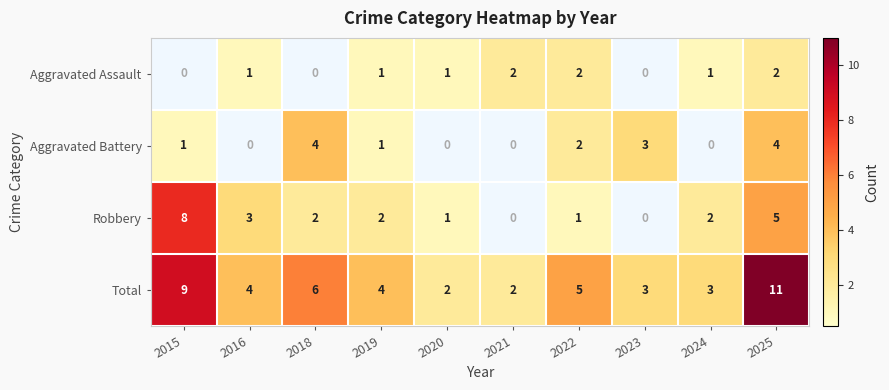

List the series in order of their peak value, highest first.

Total, Robbery, Aggravated Battery, Aggravated Assault